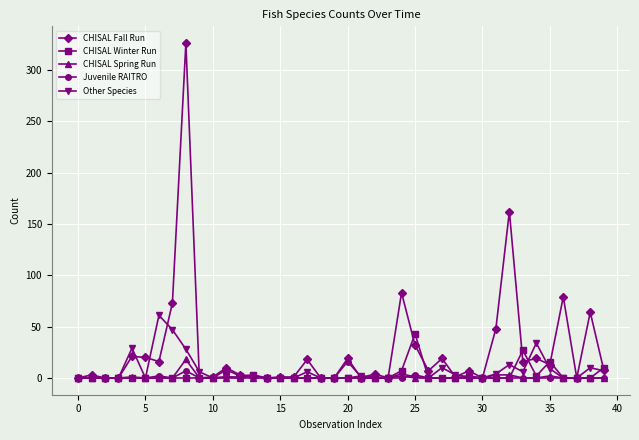

What is the average value of the CHISAL Winter Run series?

3